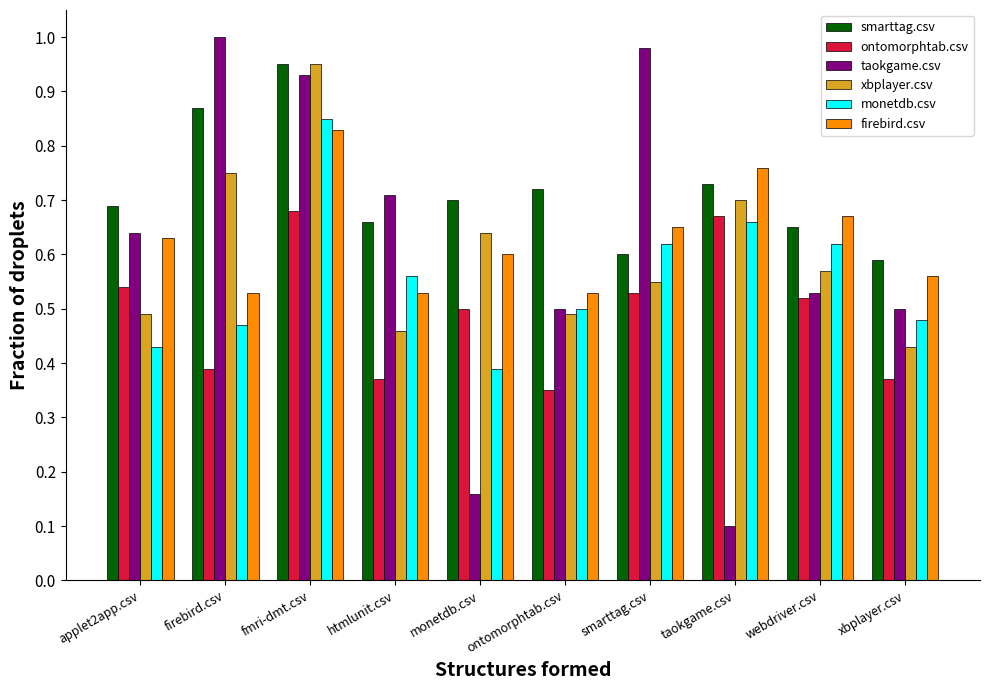

Which series has the widest spread of values?

taokgame.csv